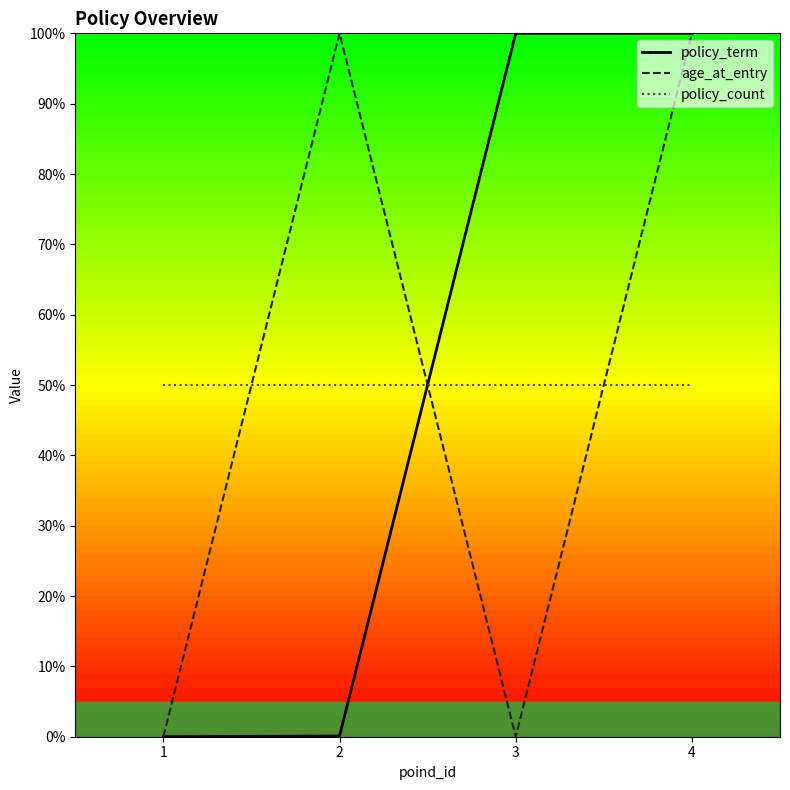

What are all the series names shown in the legend?

policy_term, age_at_entry, policy_count